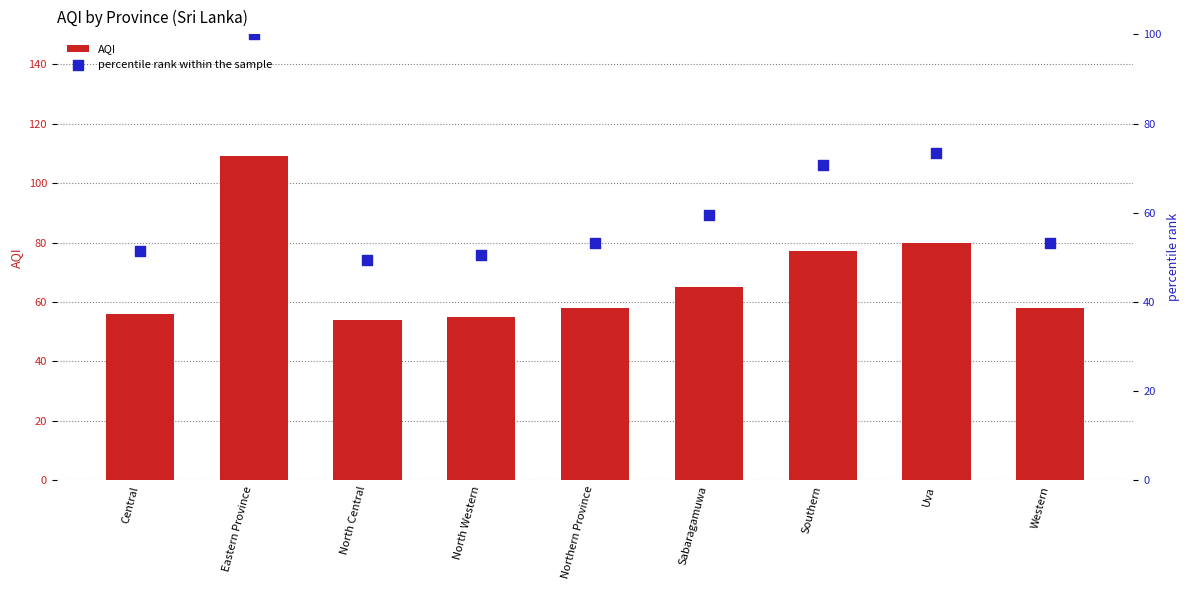

What is the total value across all series at Northern Province?

111.2